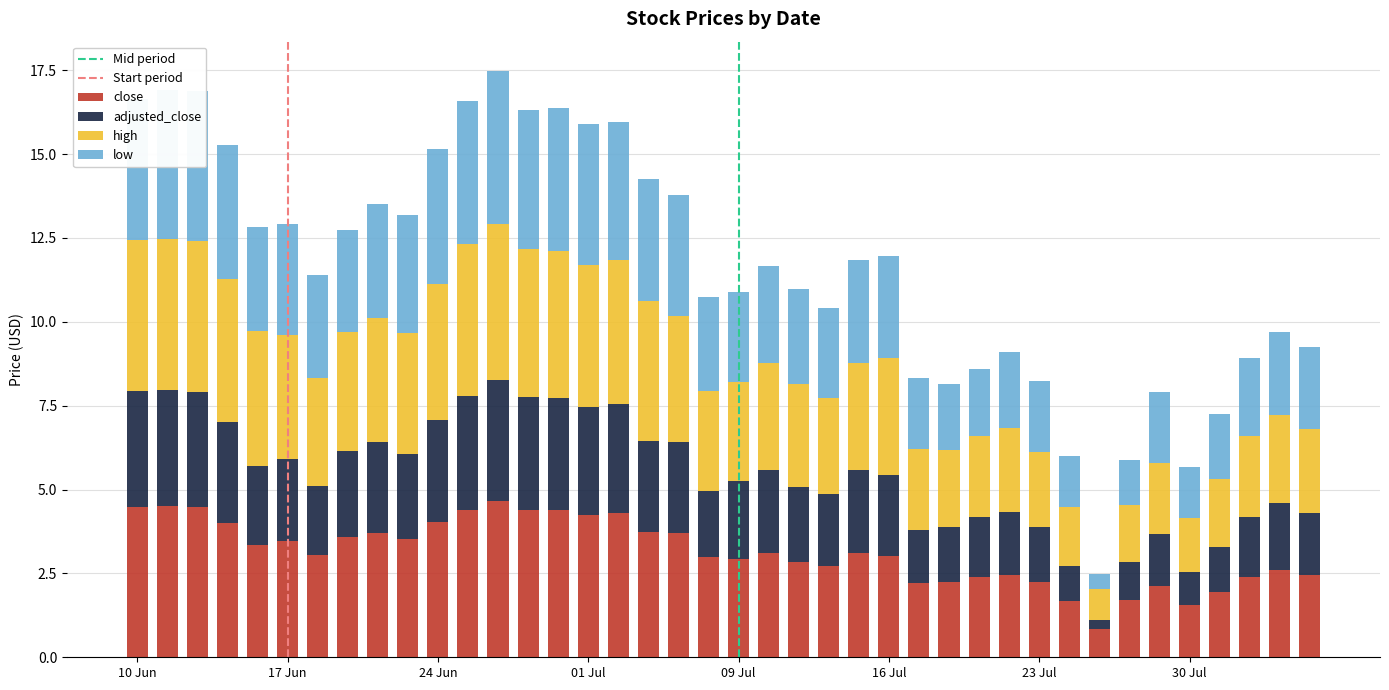

Count the number of categories in the chart.

40